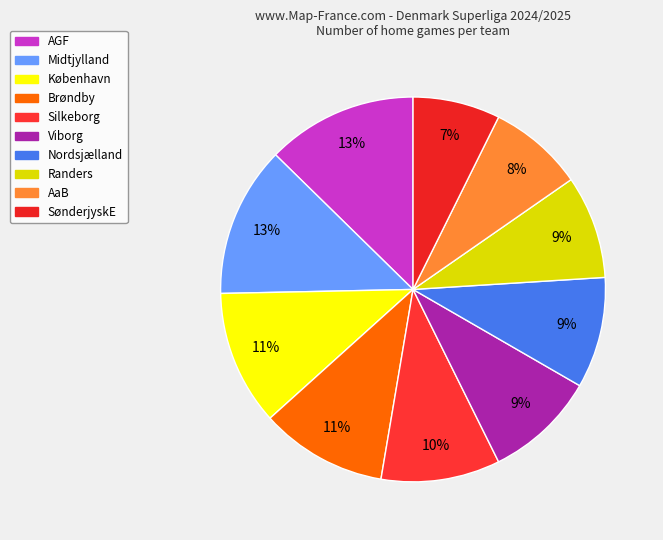

Is SønderjyskE the majority of the pie?

No